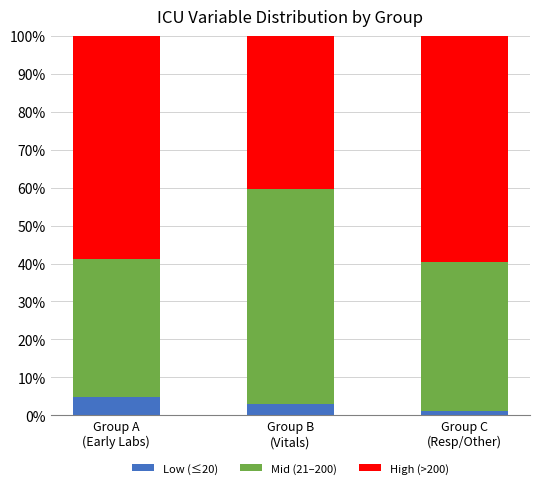

Reading left to right, list the values for the Low (≤20) series.

4.7	3.0	1.2